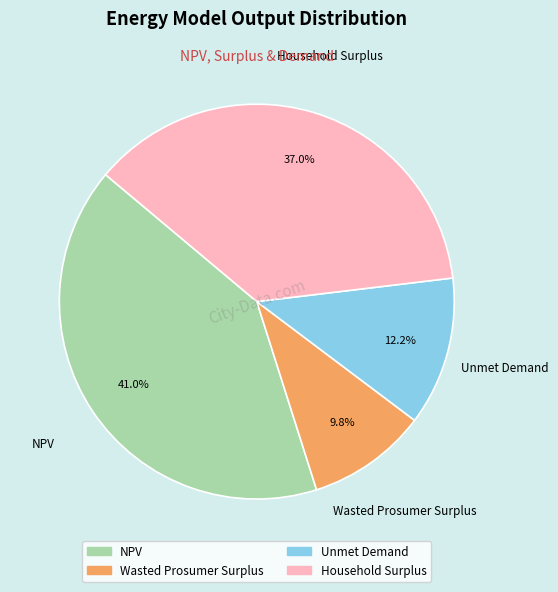

To the nearest percent, what is the difference between the largest and smallest slice percentages?

31%